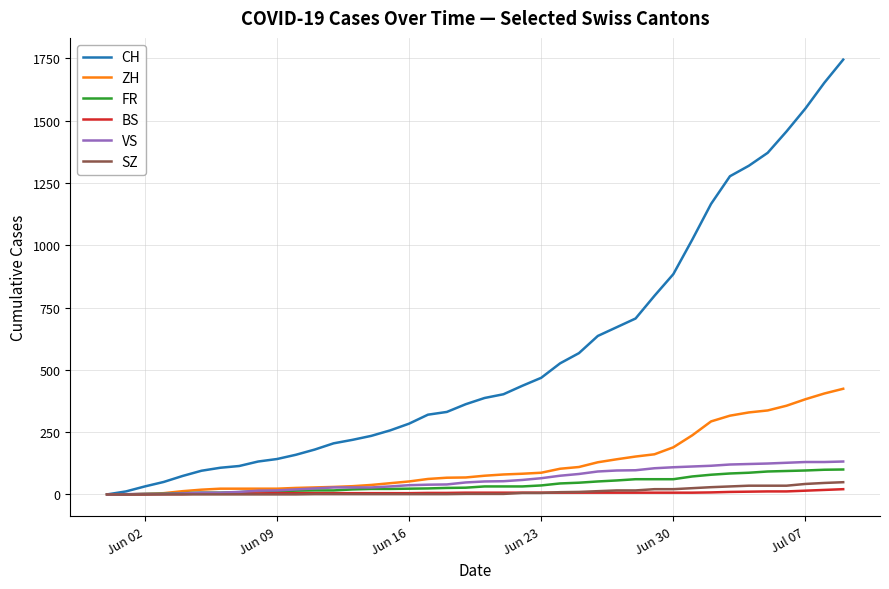

What is the greatest value displayed?

1745